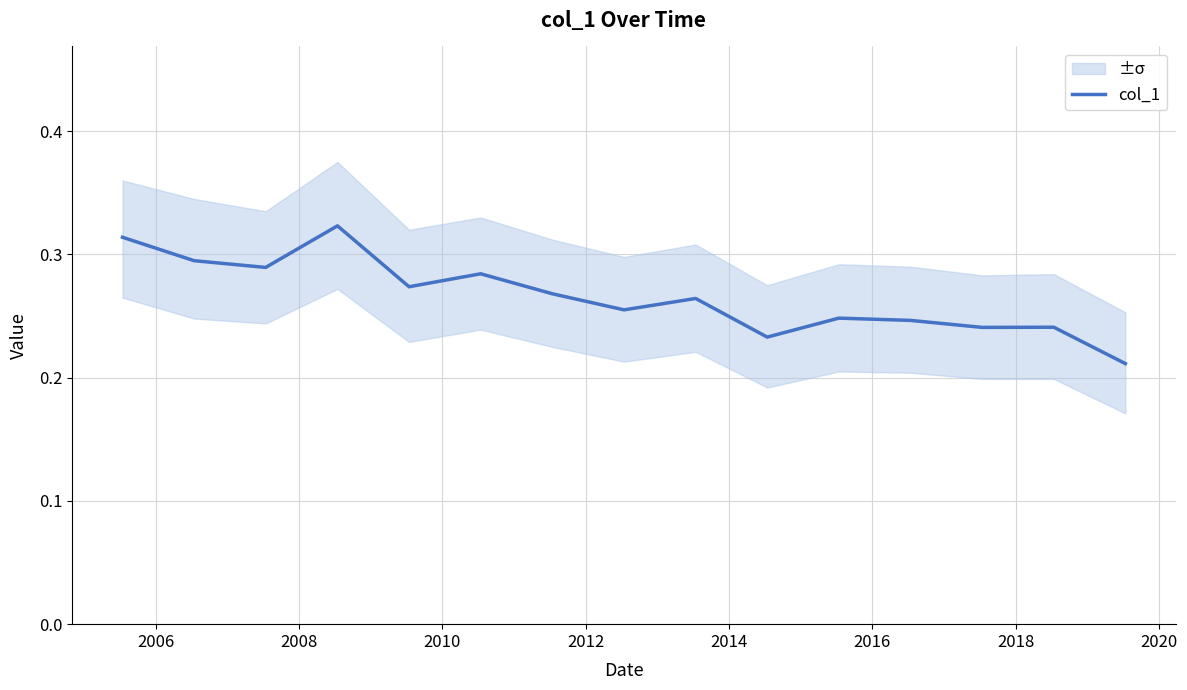

How many lines are shown in the chart?

1